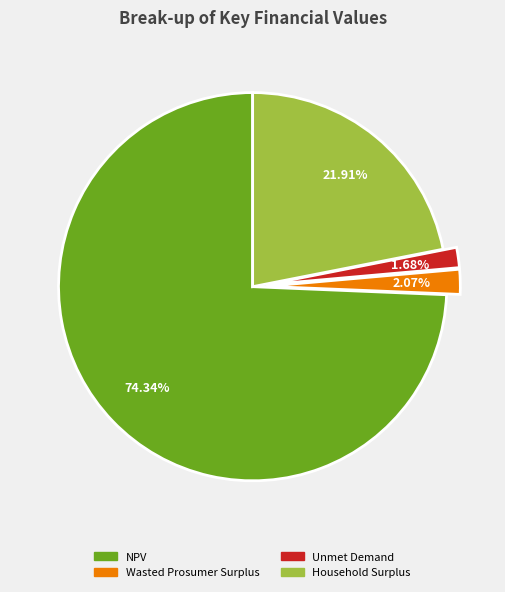

Combined, do Wasted Prosumer Surplus and Household Surplus account for over 50%?

No